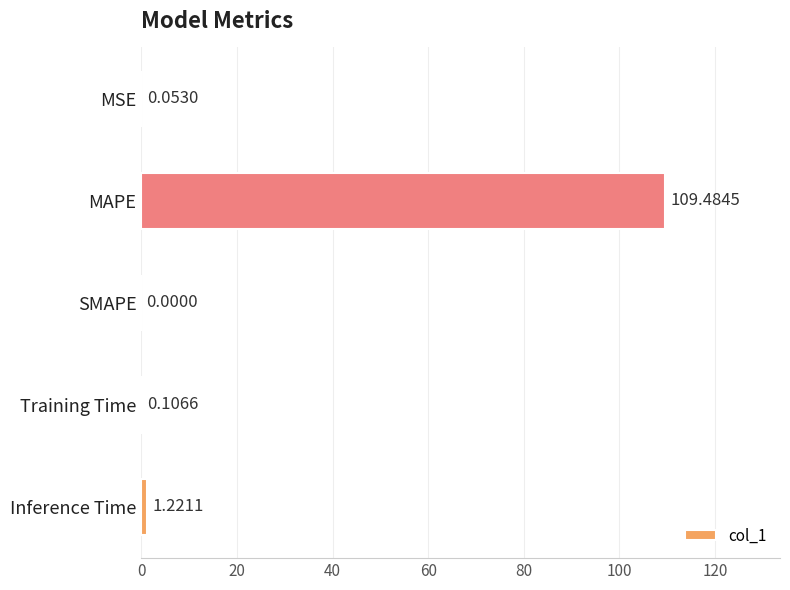

What is the greatest value displayed?

109.5